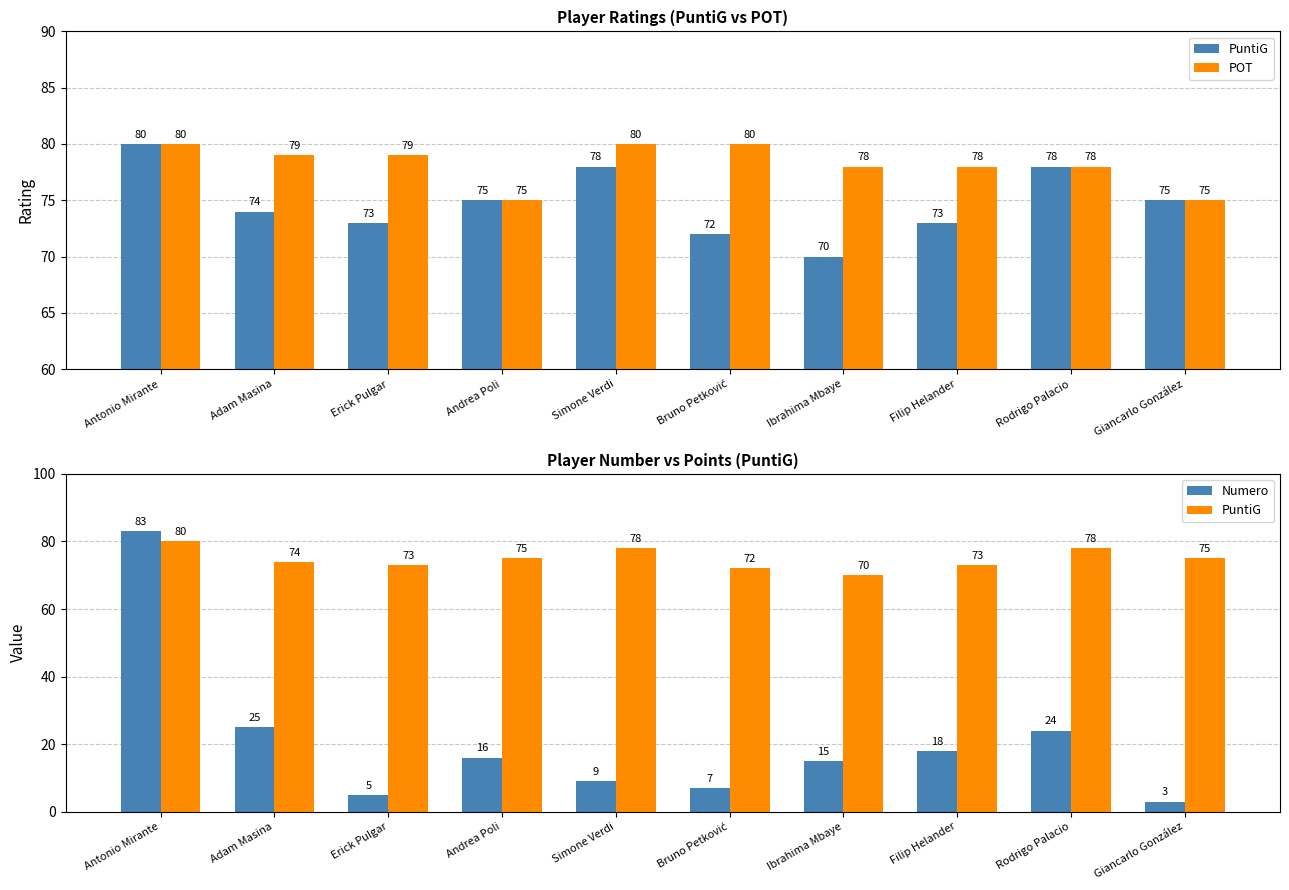

Which series changed the most between Erick Pulgar and Giancarlo González?

POT